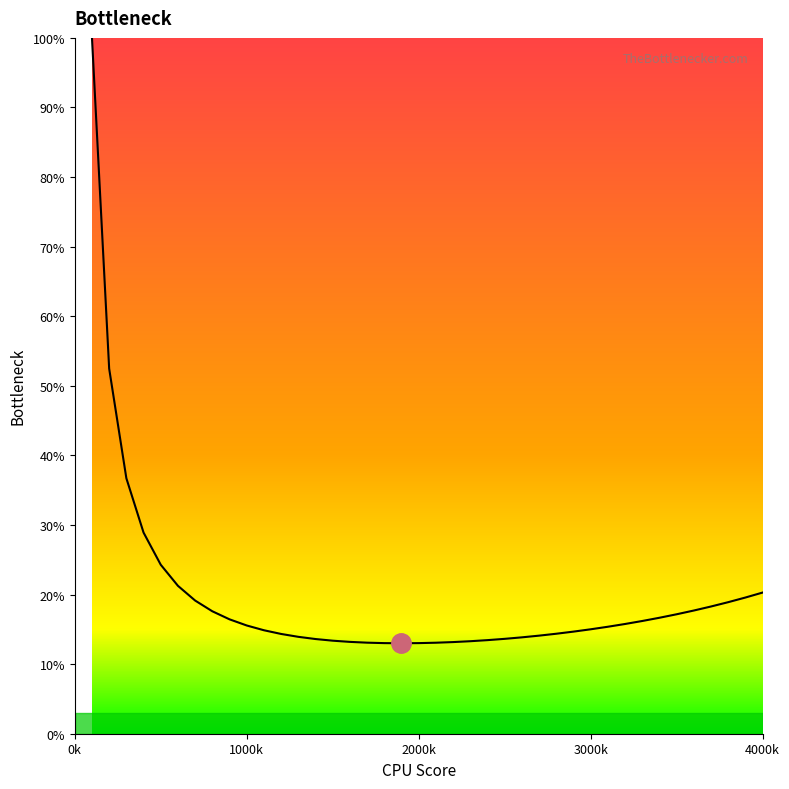

Count the number of data series in this chart.

1